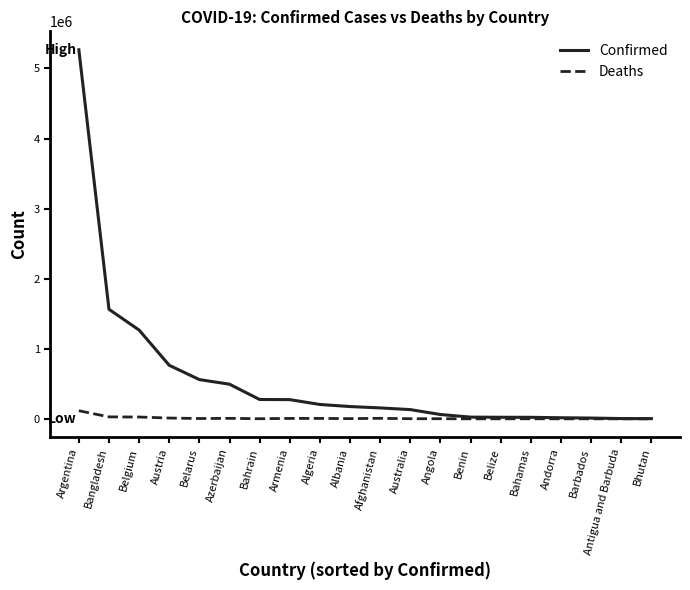

What is the spread (max minus min) of values at Algeria?

198840